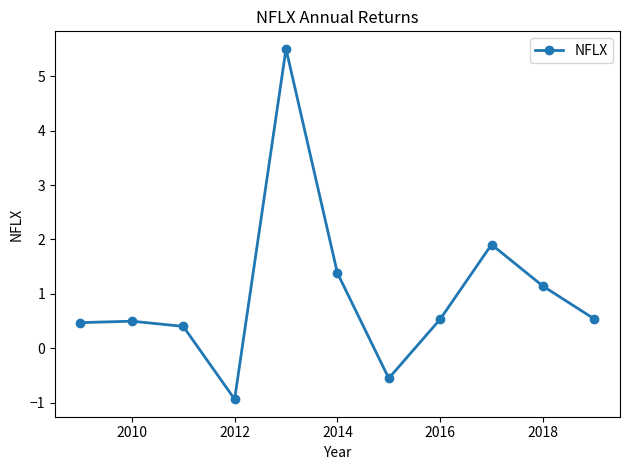

Reading right to left, what are all the values shown in this chart?

0.5	1.1	1.9	0.5	-0.5	1.4	5.5	-0.9	0.4	0.5	0.5